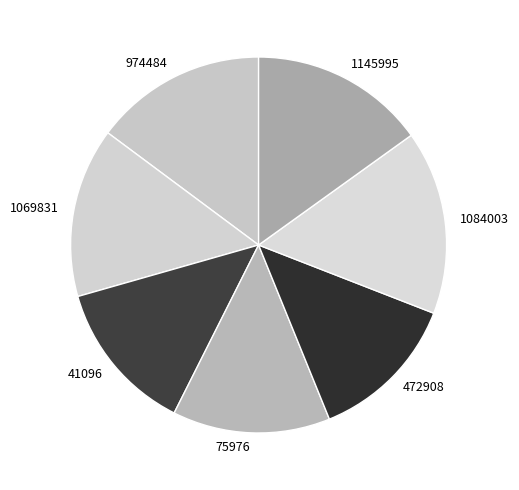

The 472908 slice represents 1% of the pie. True or false?

False